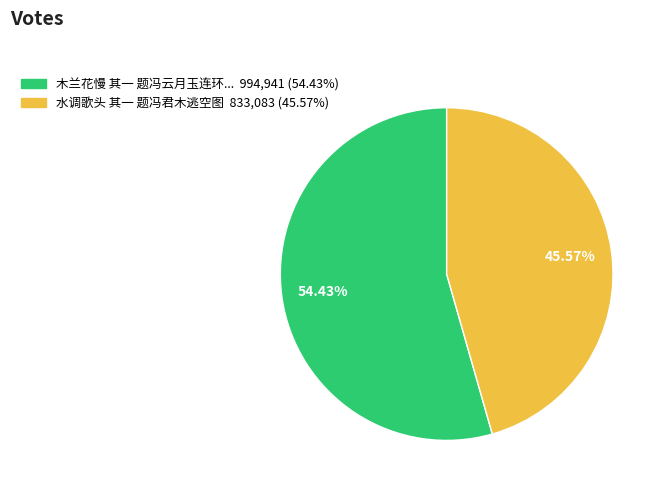

Does any single category account for the majority?

Yes